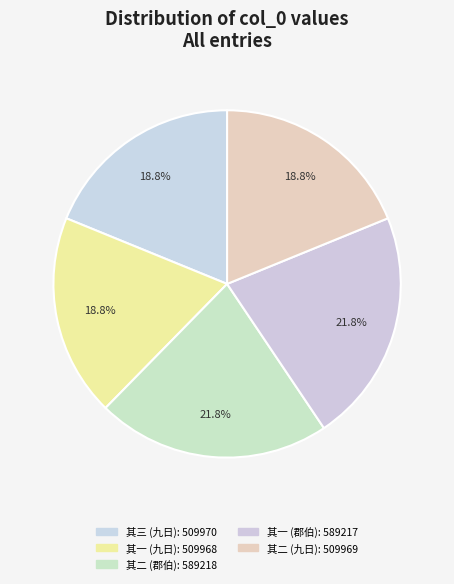

Which category has the biggest portion of the pie?

郡伯曾西洲年丈诗翰见寄云中和答 其二